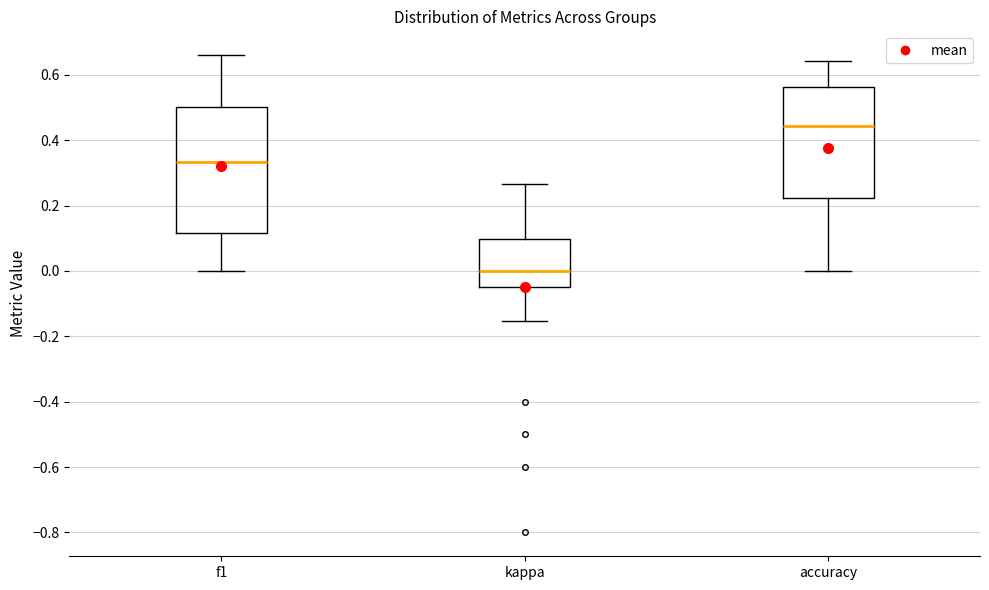

Reading left to right, read every box against the y-axis: the position of its median line, the range the box covers, and the ends of its whiskers. The values are not printed on the chart, so give them approximately, as read against the axis.

f1: median 0.34, box 0.12 to 0.50, whiskers 0.00 to 0.66
kappa: median 0.00, box -0.04 to 0.10, whiskers -0.16 to 0.26
accuracy: median 0.44, box 0.22 to 0.56, whiskers 0.00 to 0.64